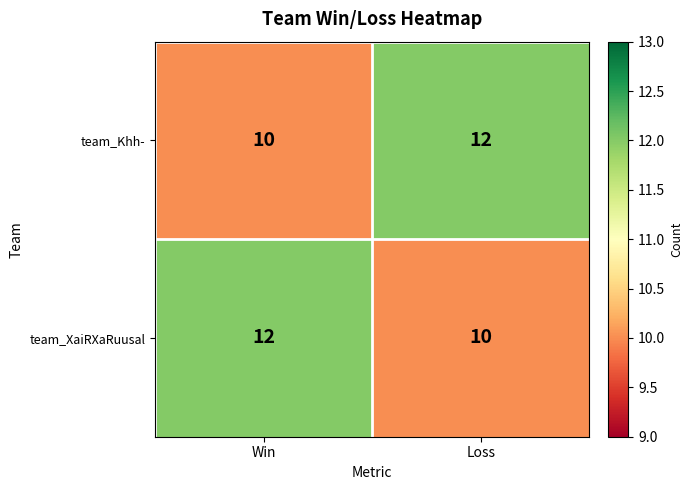

What is the total value across all series at Loss?

22